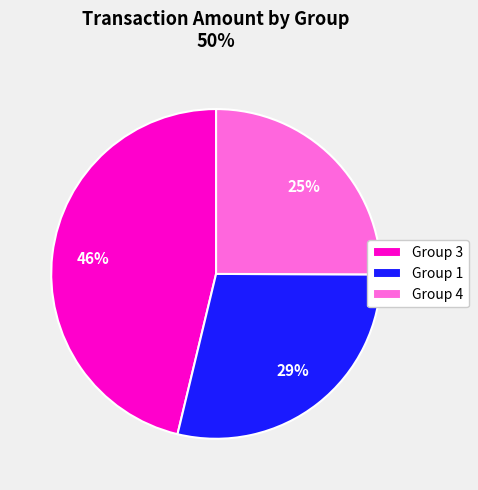

The Group 3 slice represents 60% of the pie. True or false?

False